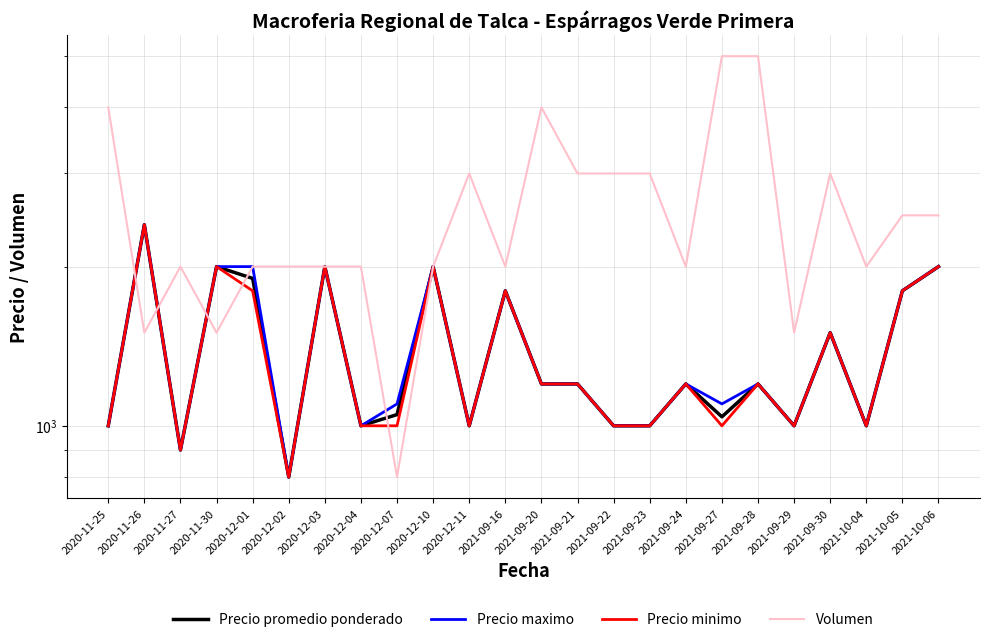

How many data points in Precio minimo are above 1200?

9